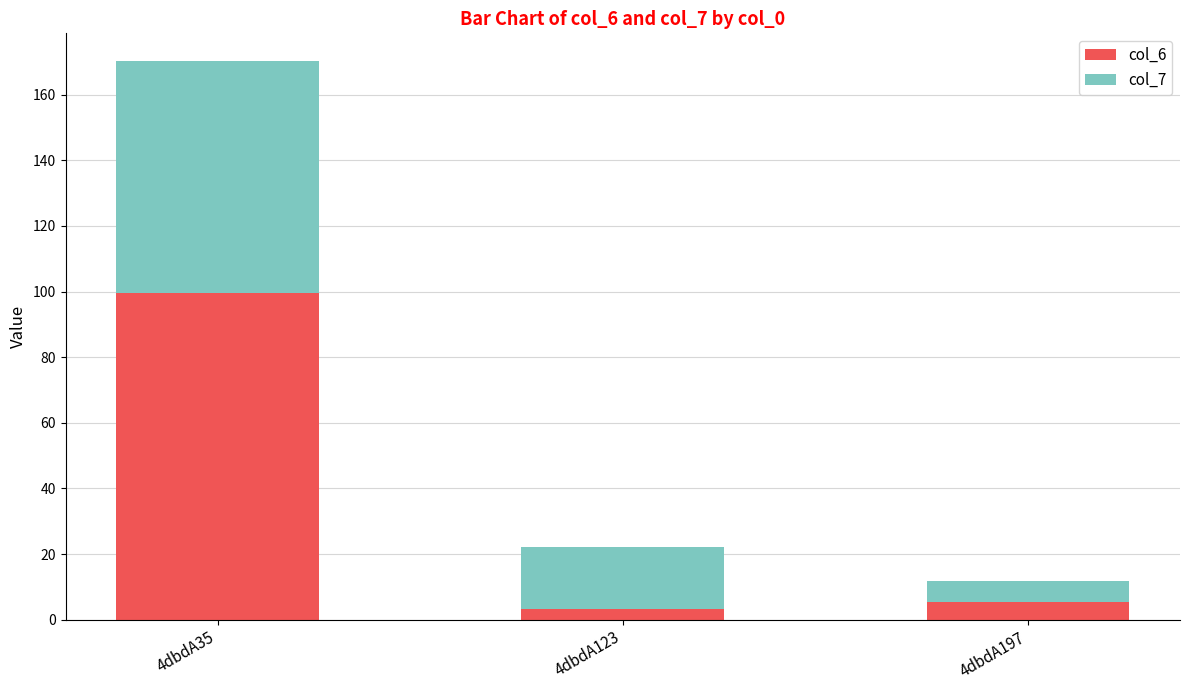

At which category is the sum across all series the highest?

4dbdA35